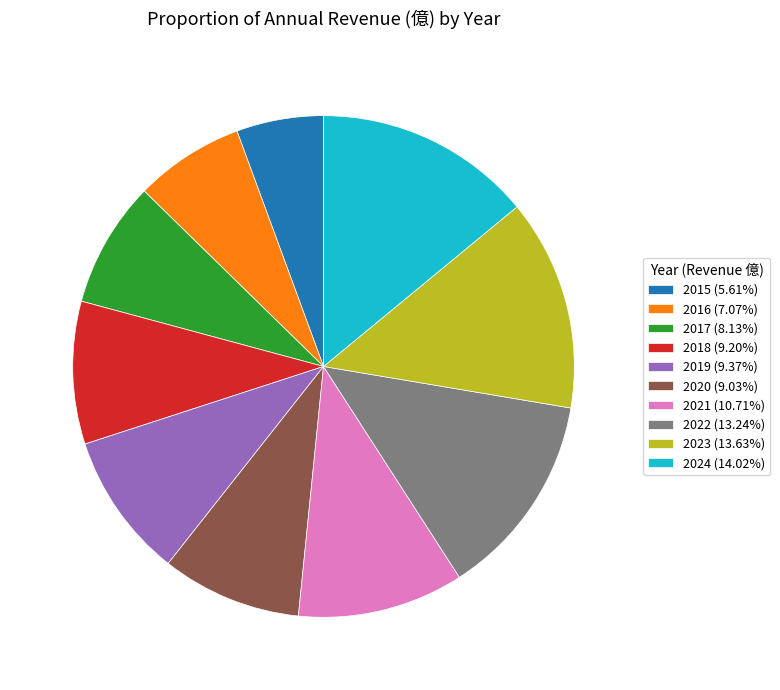

Is the sum of 2016 (7.07%) and 2019 (9.37%) greater than half?

No